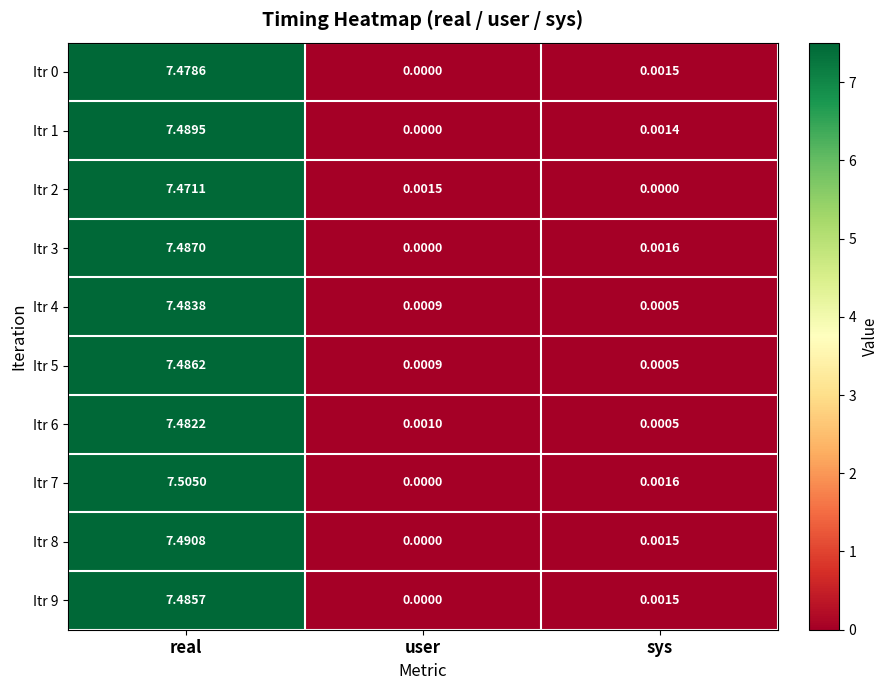

Which category has the highest value in the Itr 7 series?

real